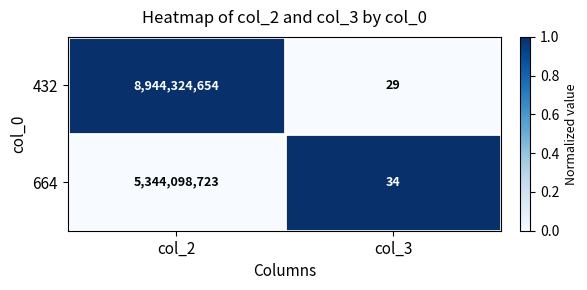

What is the spread (max minus min) of values at col_2?

3600225931